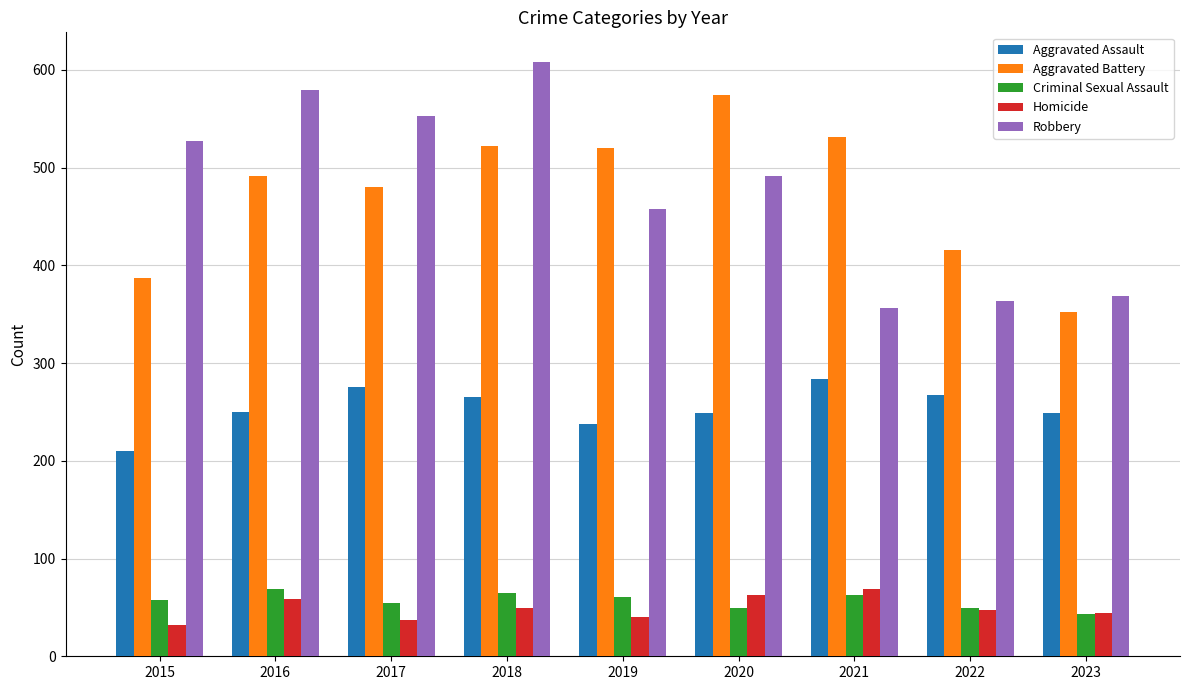

How many groups of bars are there?

9